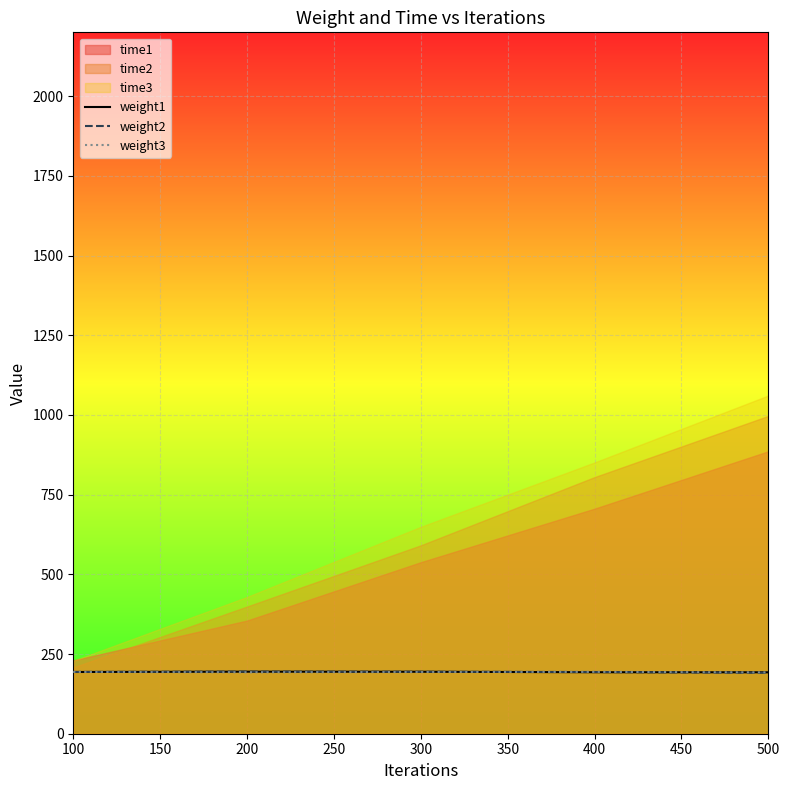

What is the minimum value shown in the chart?

191.2